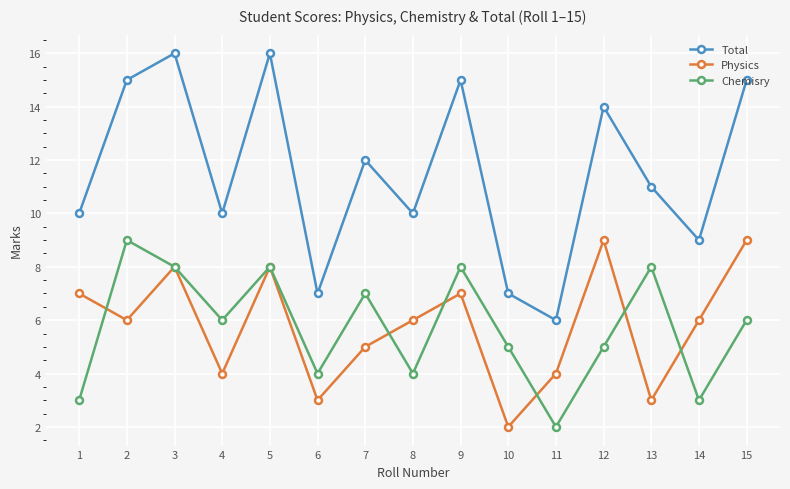

What is the minimum value for Physics?

2